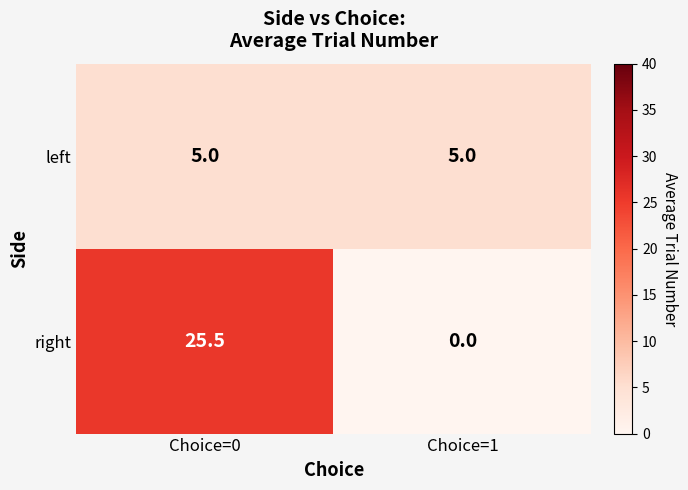

What is the sum of all right values?

25.5